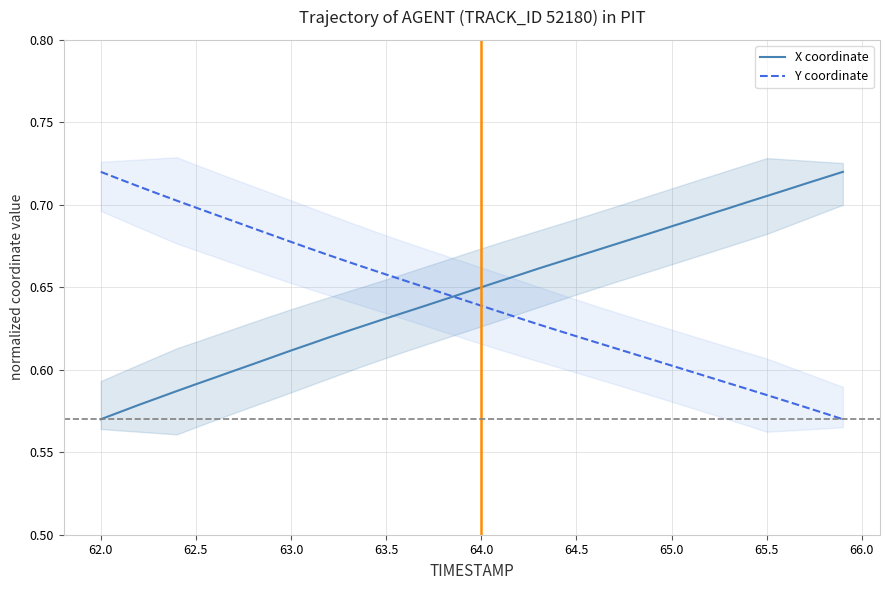

What are all the series names shown in the legend?

X coordinate, Y coordinate